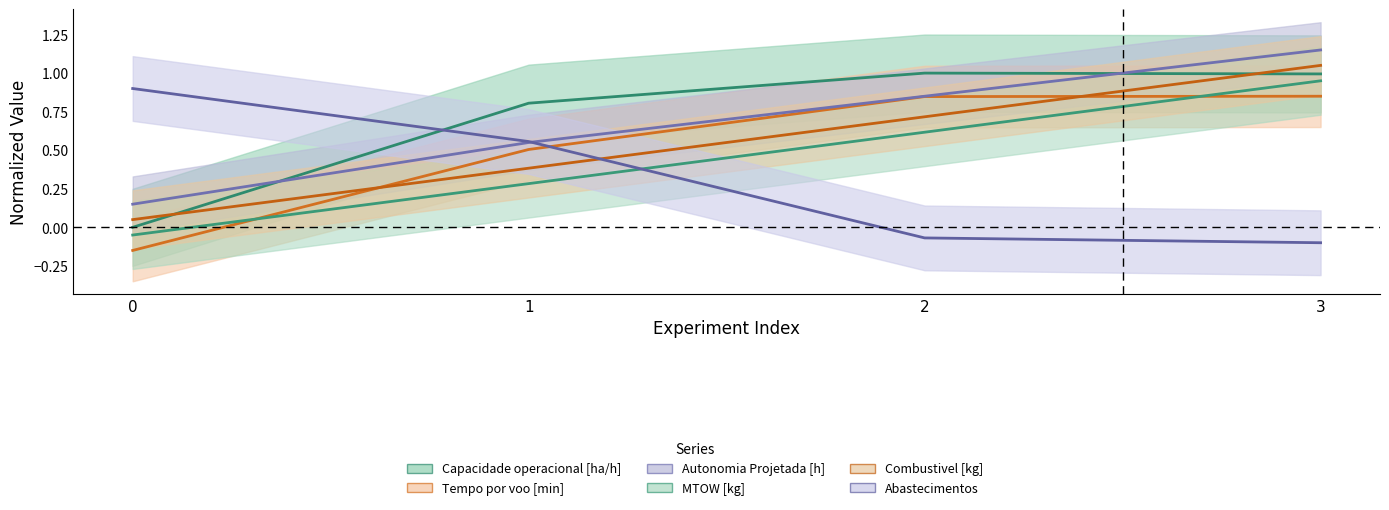

True or false: Tempo por voo [min] and Autonomia Projetada [h] intersect in this chart.

False